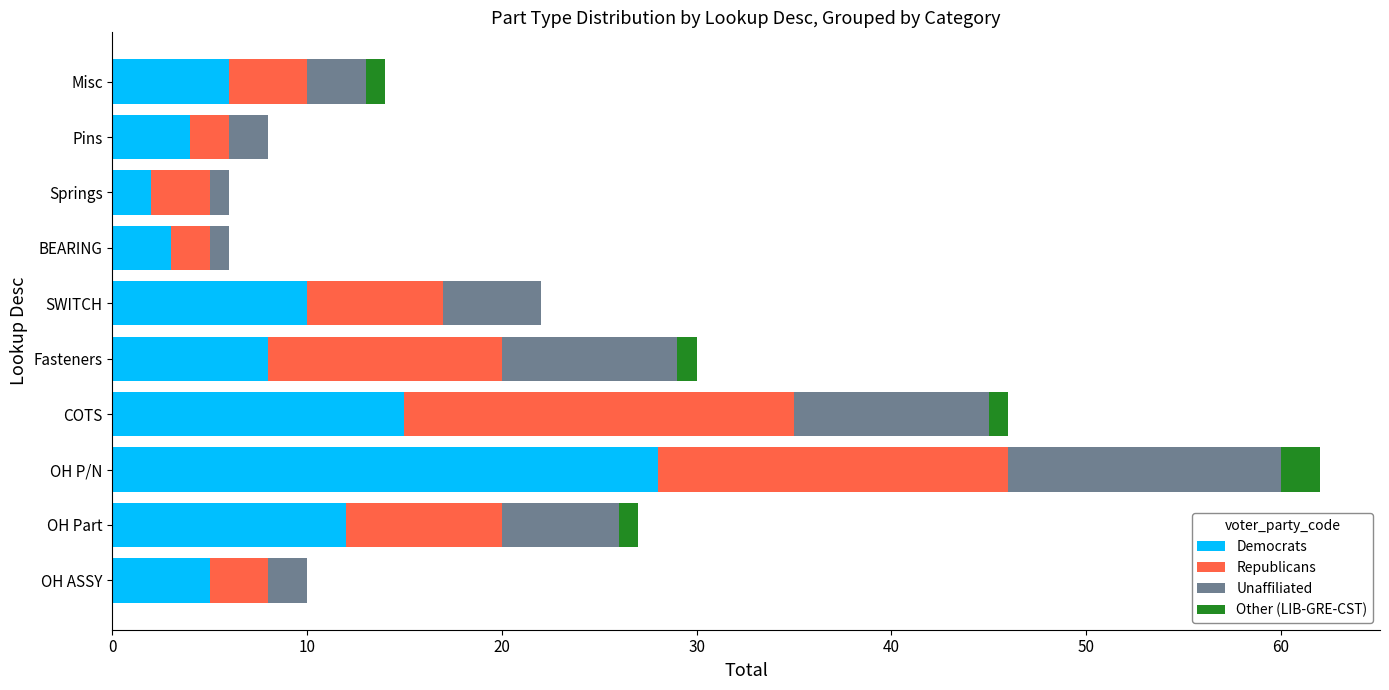

What is the sum of all Democrats values?

93